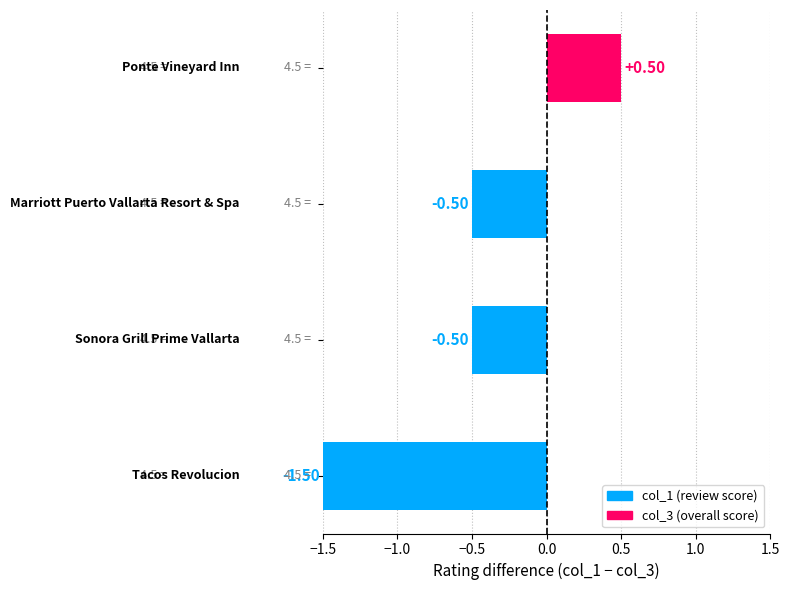

What is the difference between the second highest and minimum values?

1.0